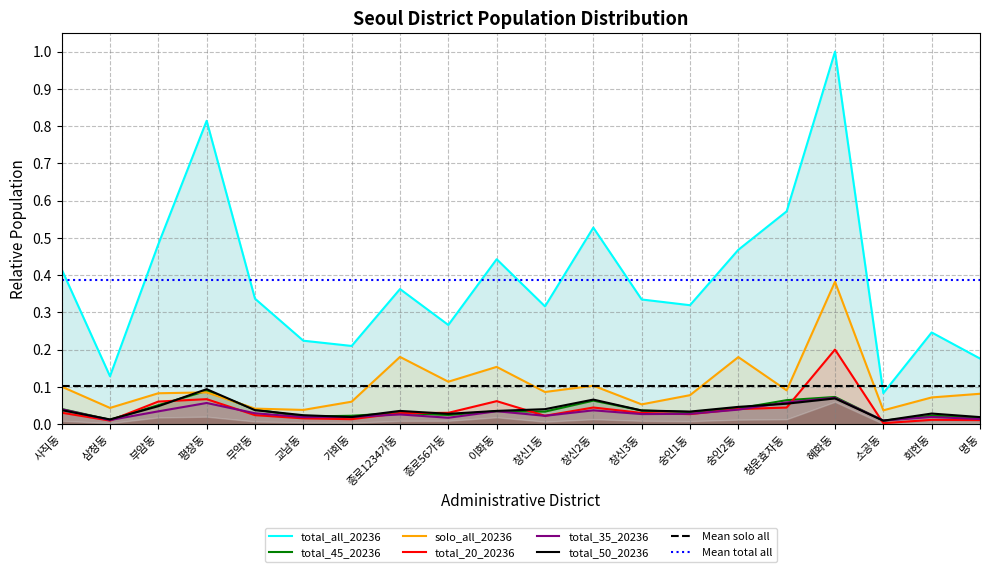

How many interior local valleys does the total_20_20236 series have?

5